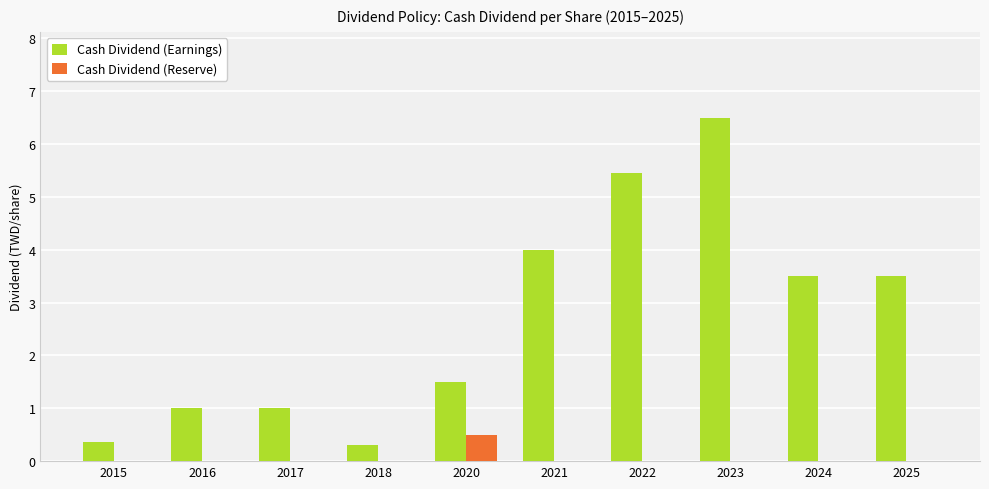

What is the approximate value of Cash Dividend (Earnings) at 2015?

0.4